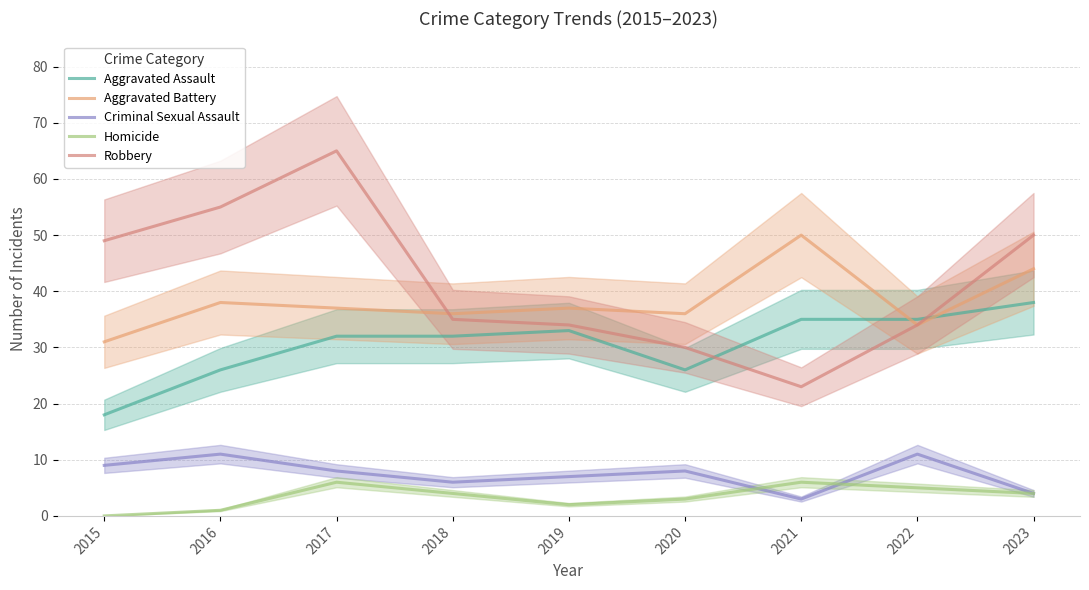

Is this an area chart (filled region under the line)?

No